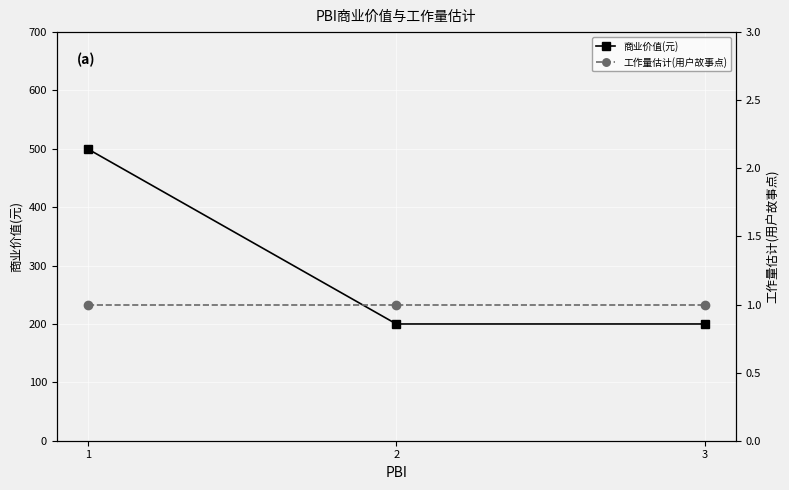

The value of 商业价值(元) at 3 is 200. True or false?

True